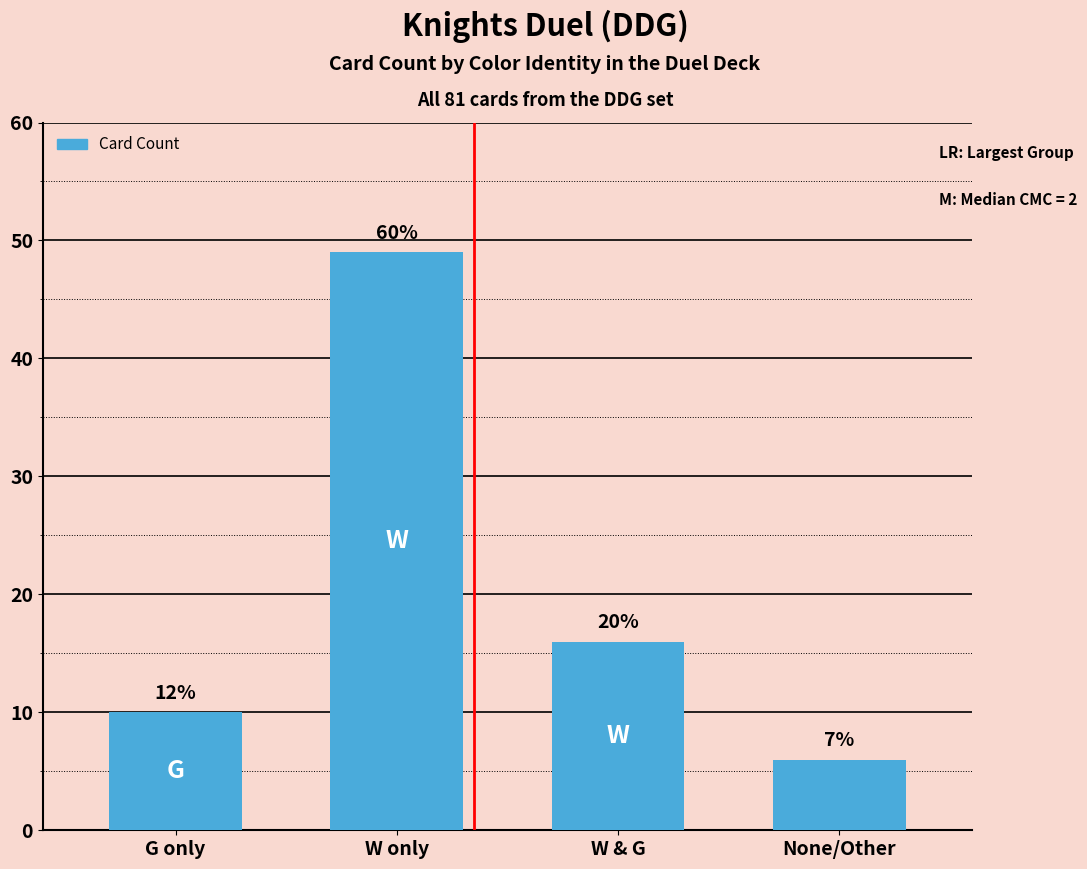

How many bars are there in total?

4